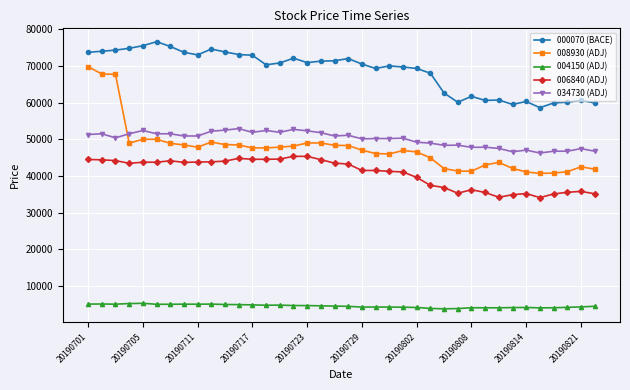

True or false: 008930 (ADJ) and 006840 (ADJ) cross at least once.

False